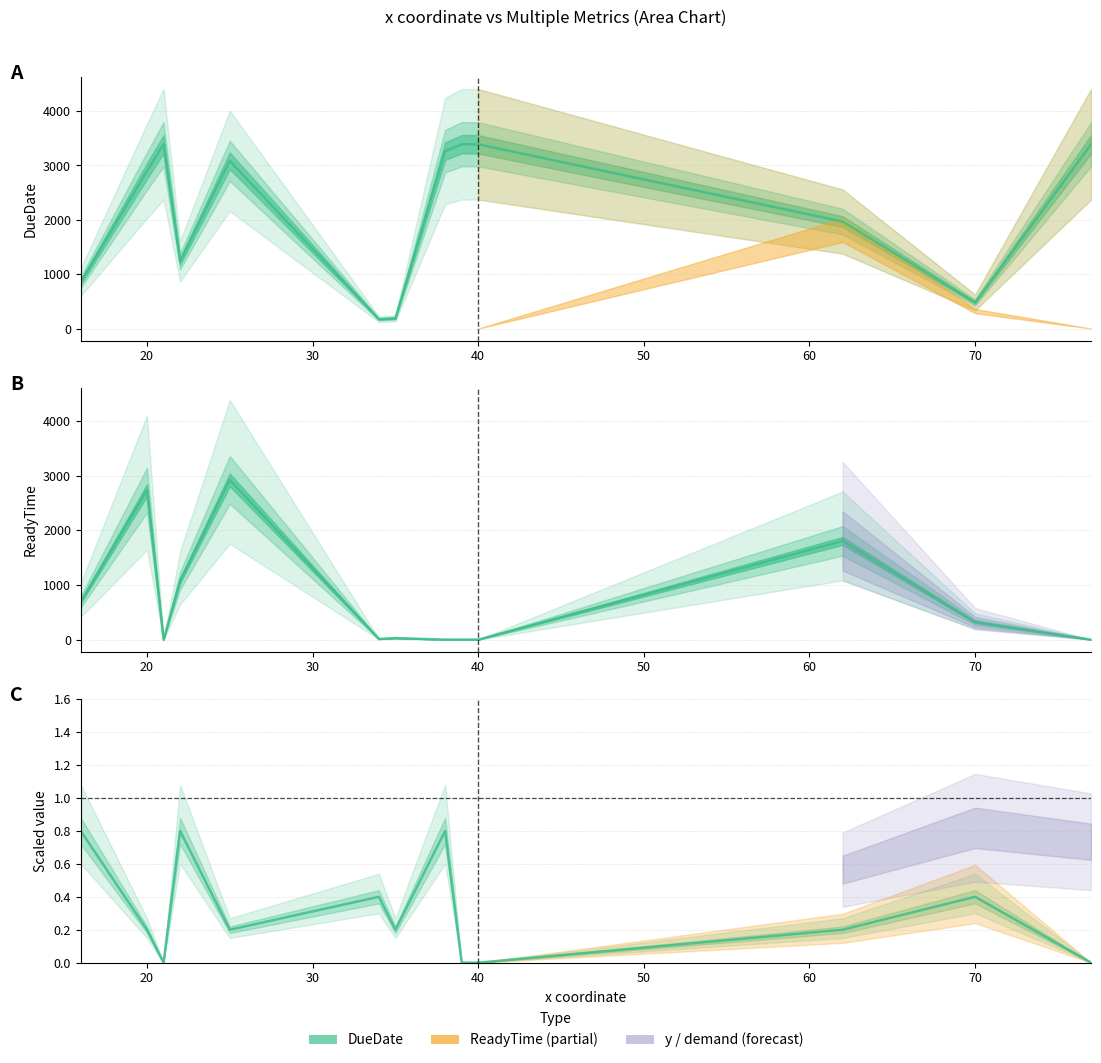

Which series has the largest total across all categories?

DueDate